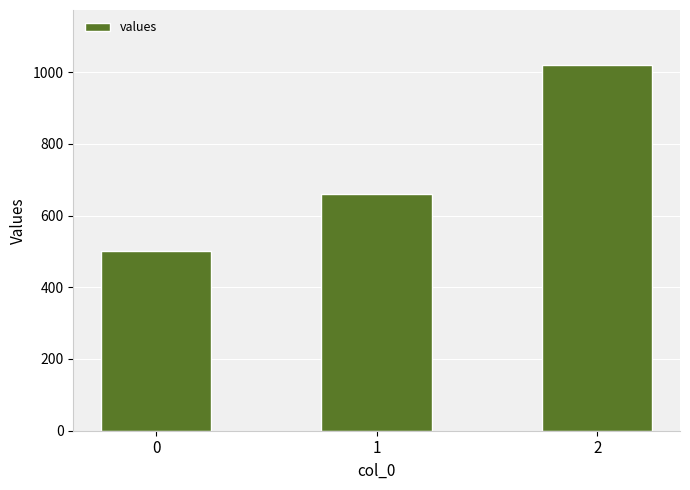

Reading left to right, transcribe all the data shown in this chart.

500	660	1020